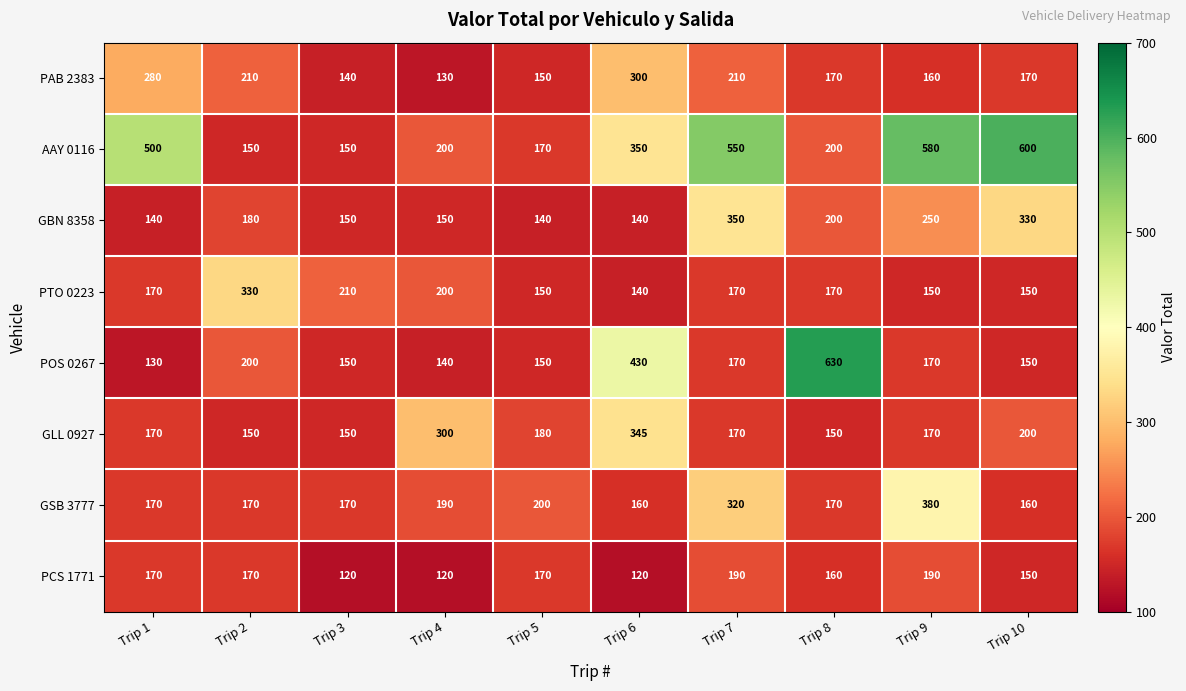

What is the difference between the highest and lowest values at Trip 7?

380